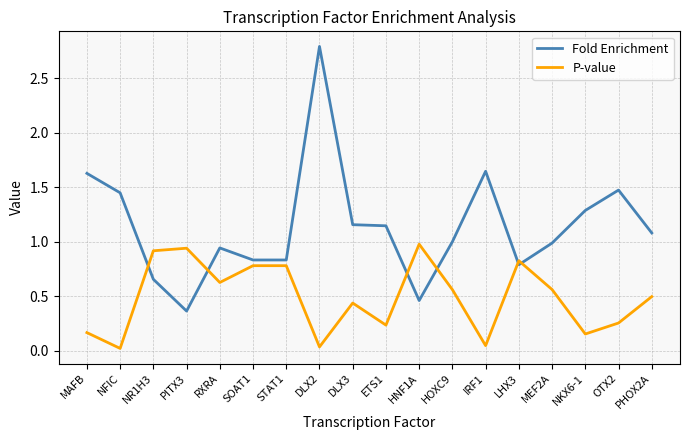

Which series ends up on top after the final intersection of Fold Enrichment and P-value?

Fold Enrichment